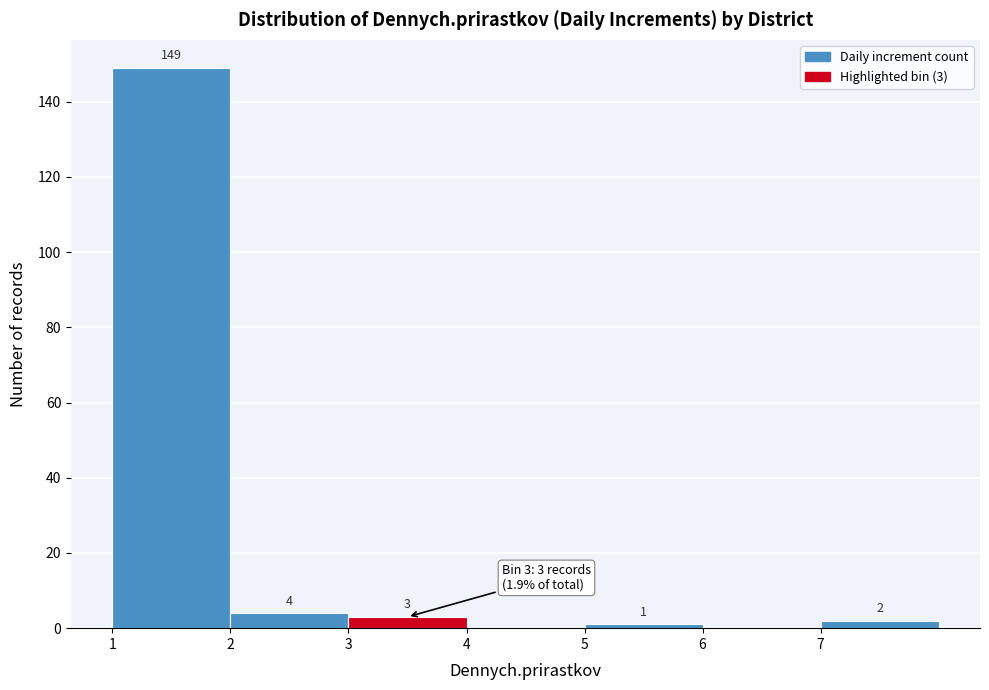

Over which range of the x-axis is the bar tallest?

1 to 2